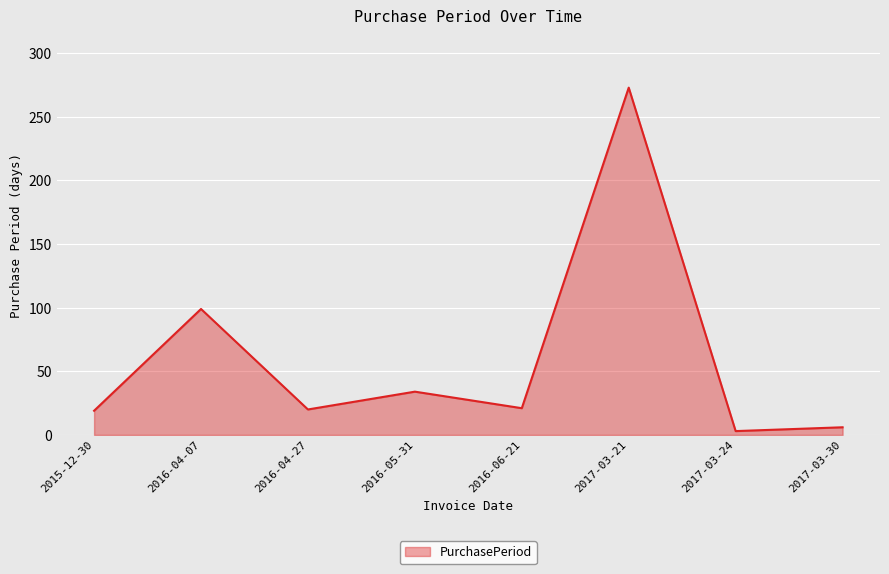

What is the sum of the values at 2016-06-21 and 2015-12-30?

40